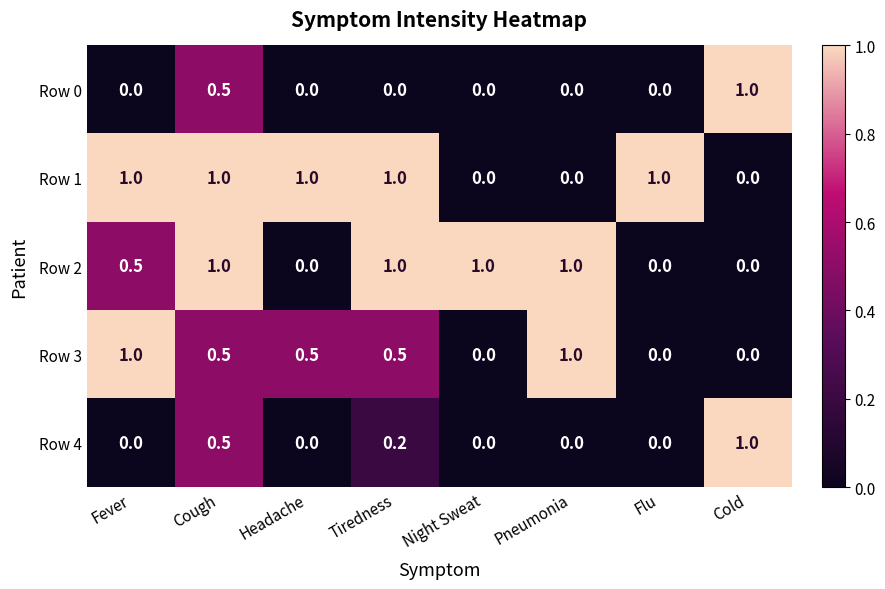

The Row 1 series shows 1.0 at Flu. True or false?

True